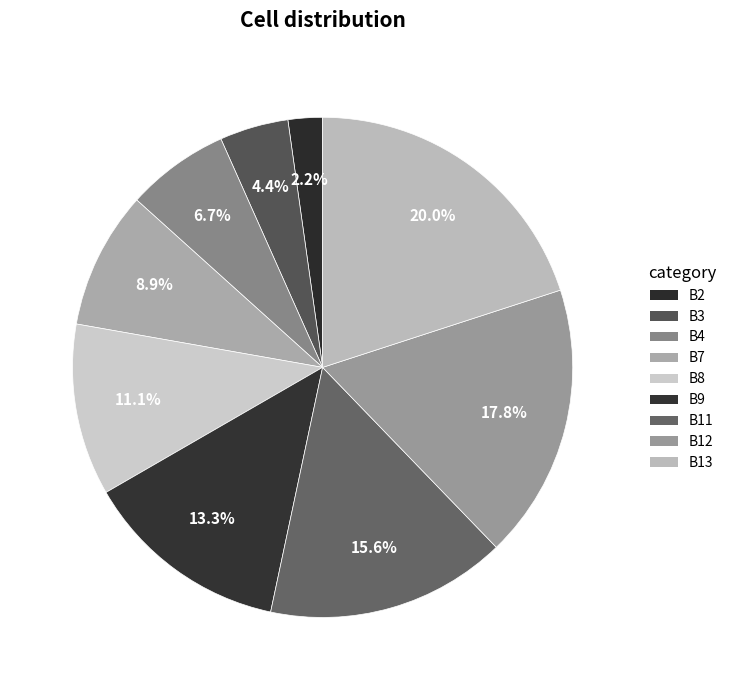

Does B8 represent more than half of the total?

No